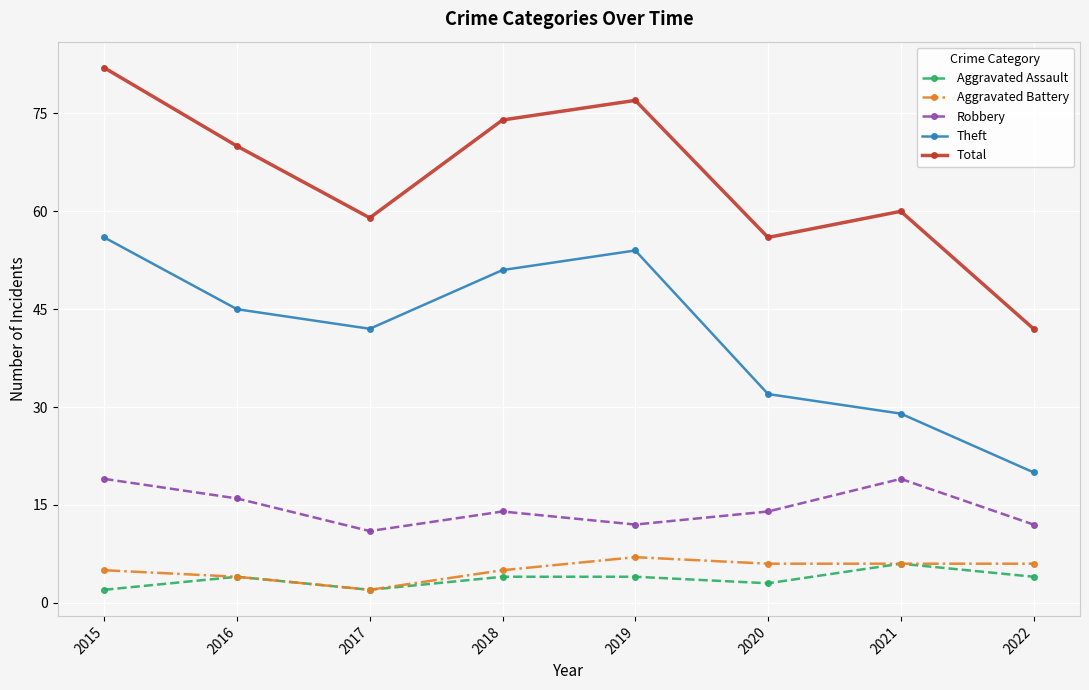

At which label is Theft closest to 38?

2017